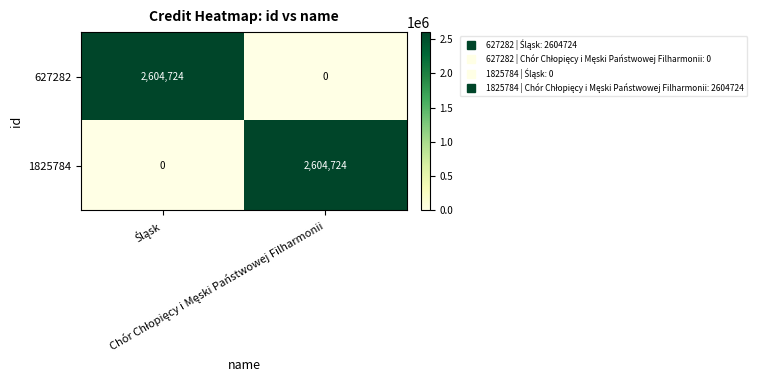

What is the highest value of the 1825784 series?

2604724